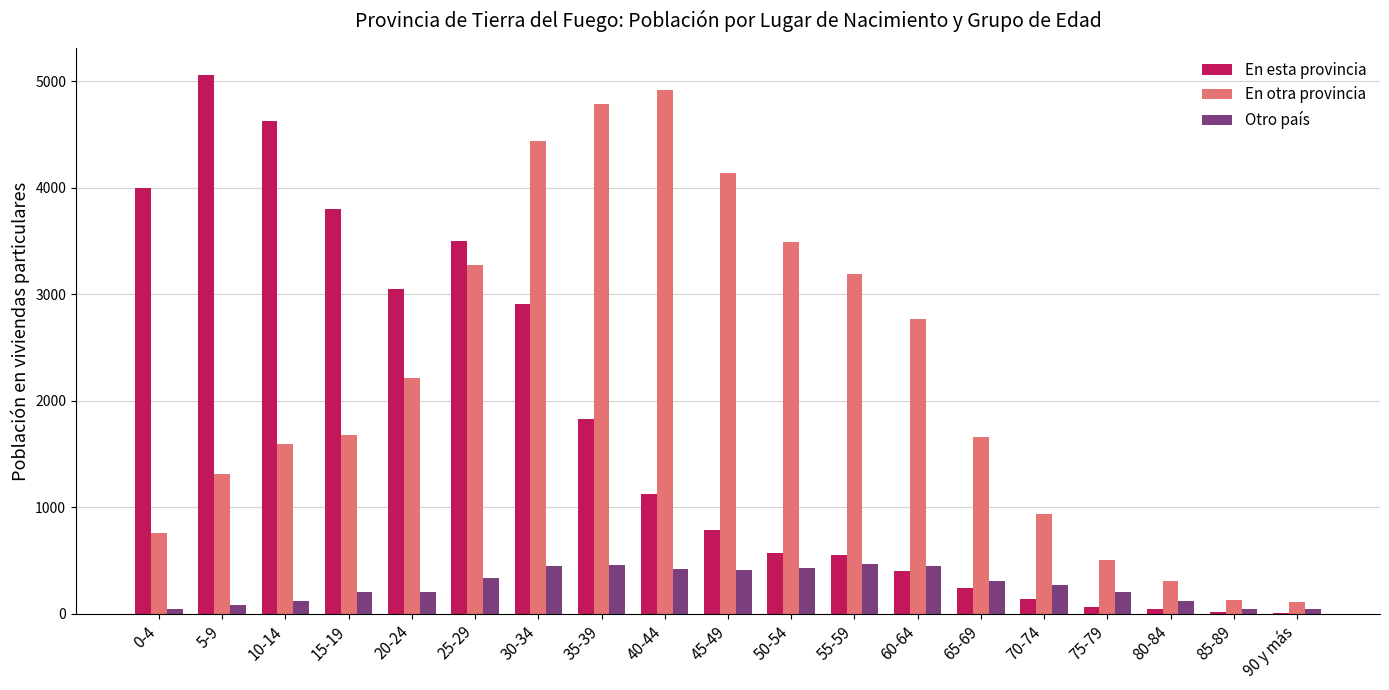

Count the number of data series in this chart.

3